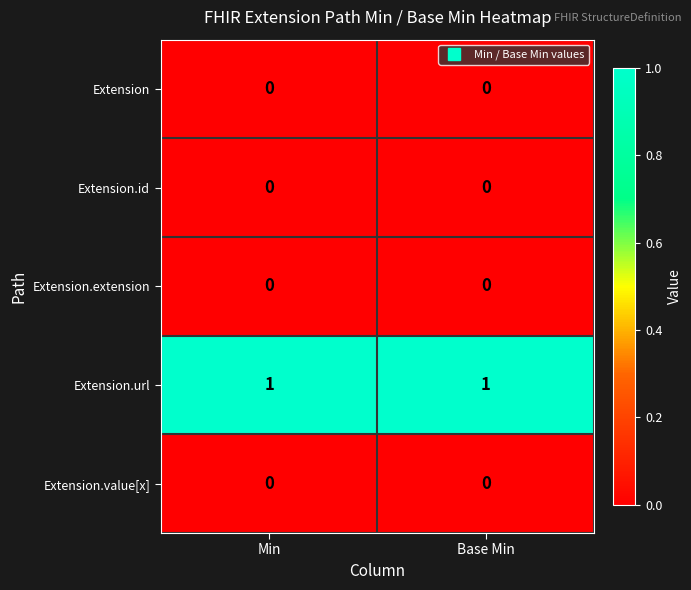

Which series has the largest total across all categories?

Extension.url